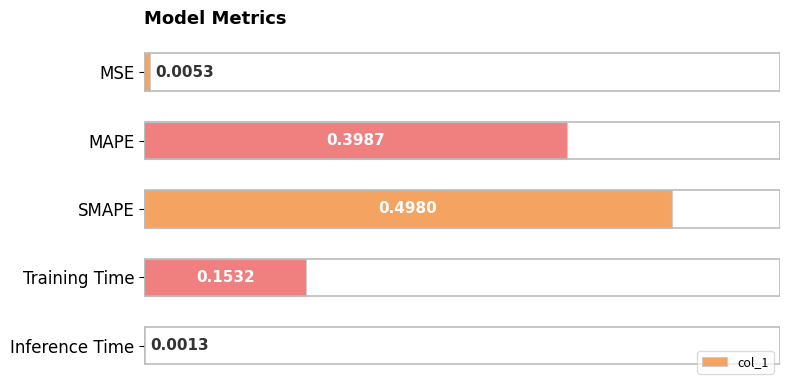

What is the change in value from MSE to SMAPE?

+0.5